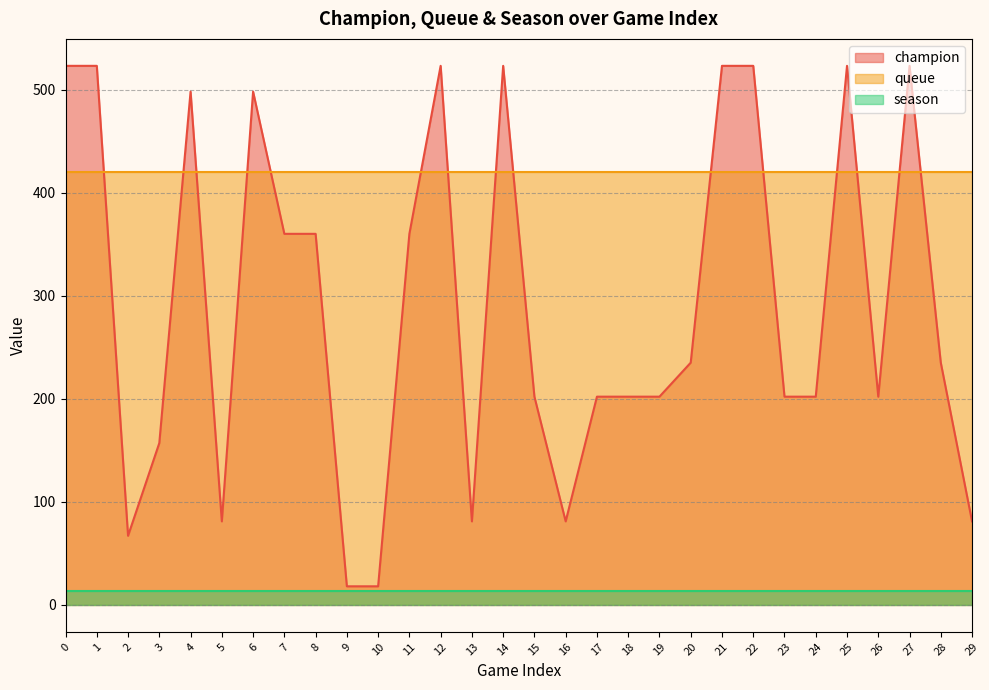

Rank the series at 5 from lowest to highest value.

season, champion, queue